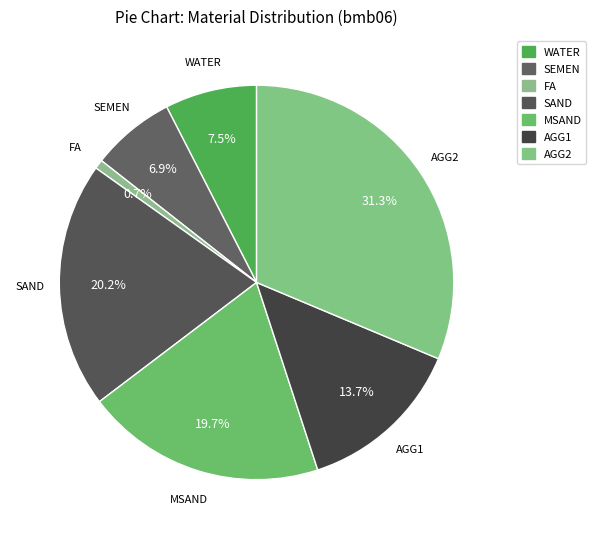

Is FA the majority of the pie?

No